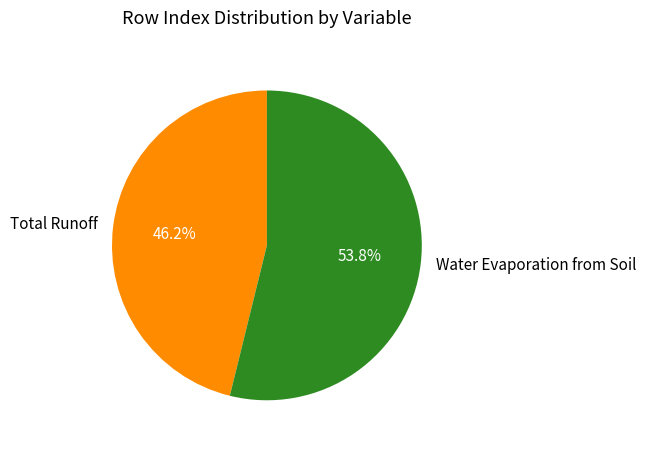

Does any single category account for the majority?

Yes